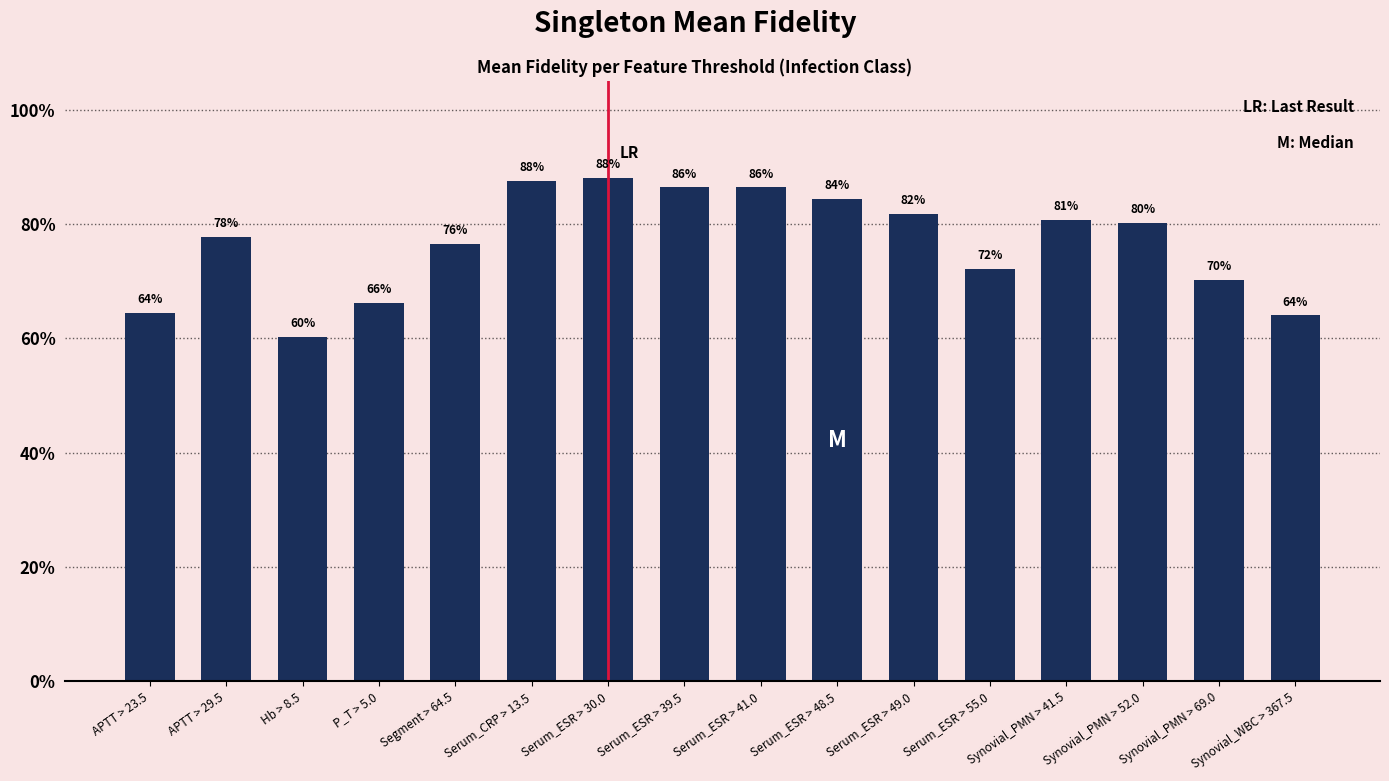

Reading right to left, extract all data points from this chart.

0.6	0.7	0.8	0.8	0.7	0.8	0.8	0.9	0.9	0.9	0.9	0.8	0.7	0.6	0.8	0.6